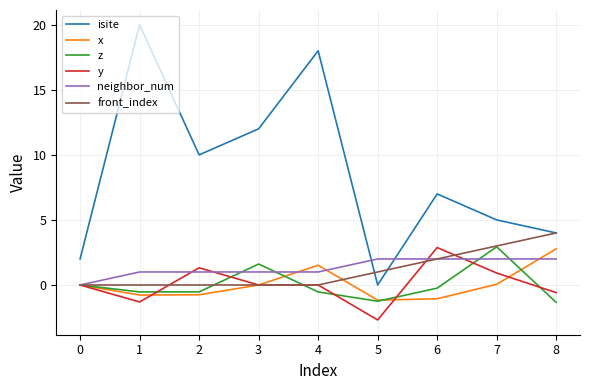

True or false: z and isite intersect in this chart.

False